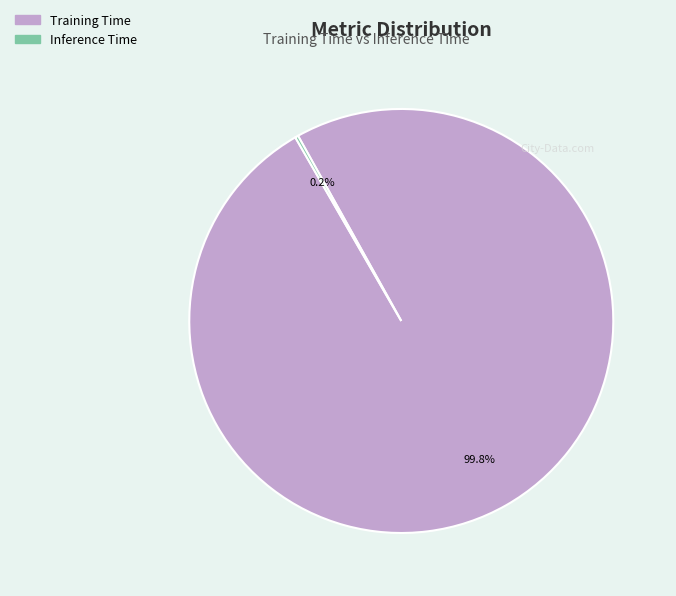

Does Training Time account for over 50% of the chart?

Yes